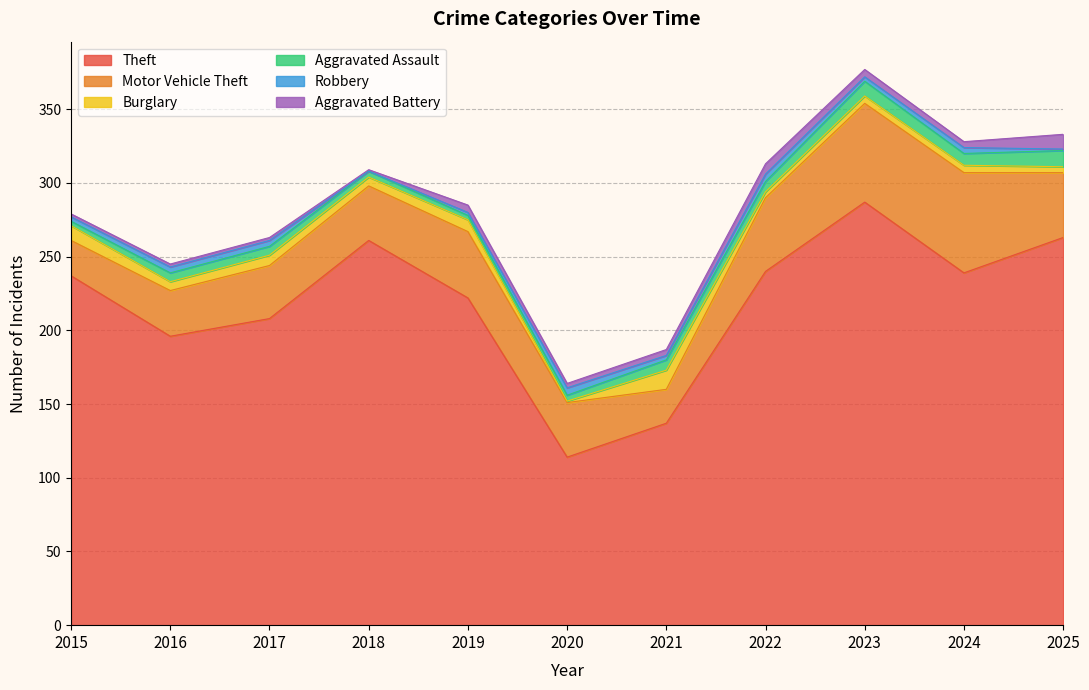

How many data points in Theft are above 237?

5